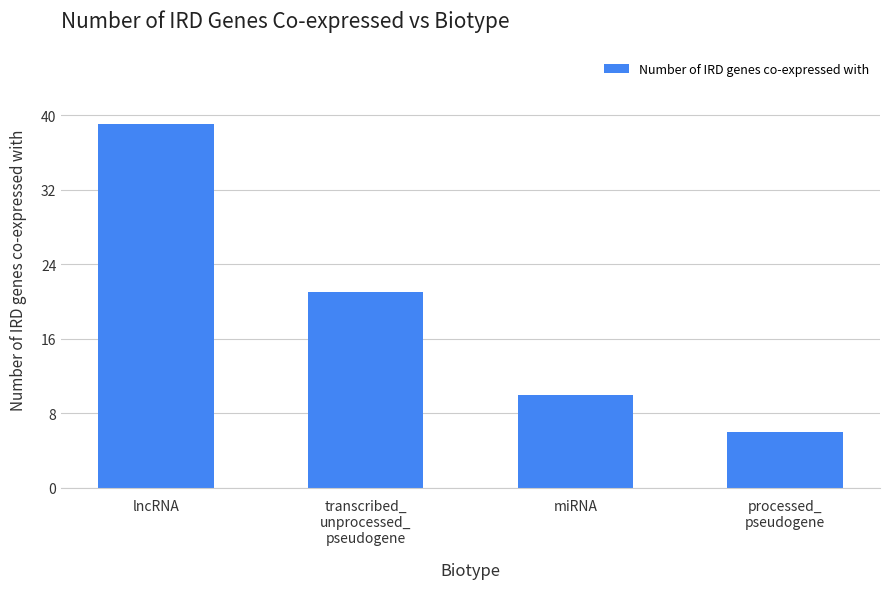

Reading left to right, what are all the values shown in this chart?

39	21	10	6